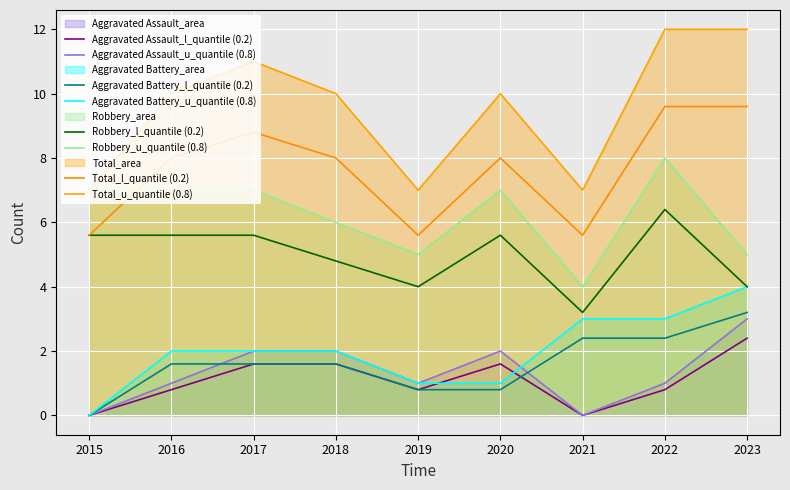

Between 2020 and 2021, which is larger?

2020